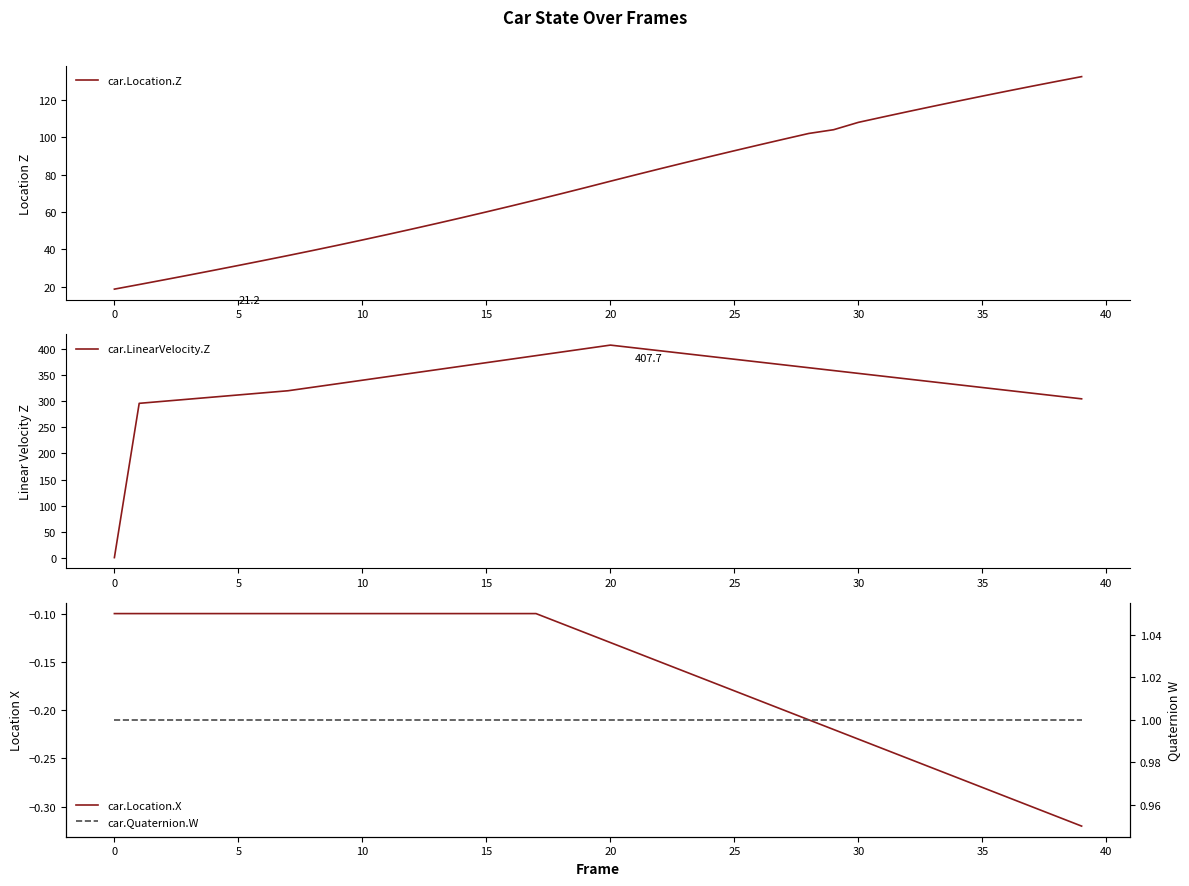

What is the greatest value displayed?

407.7